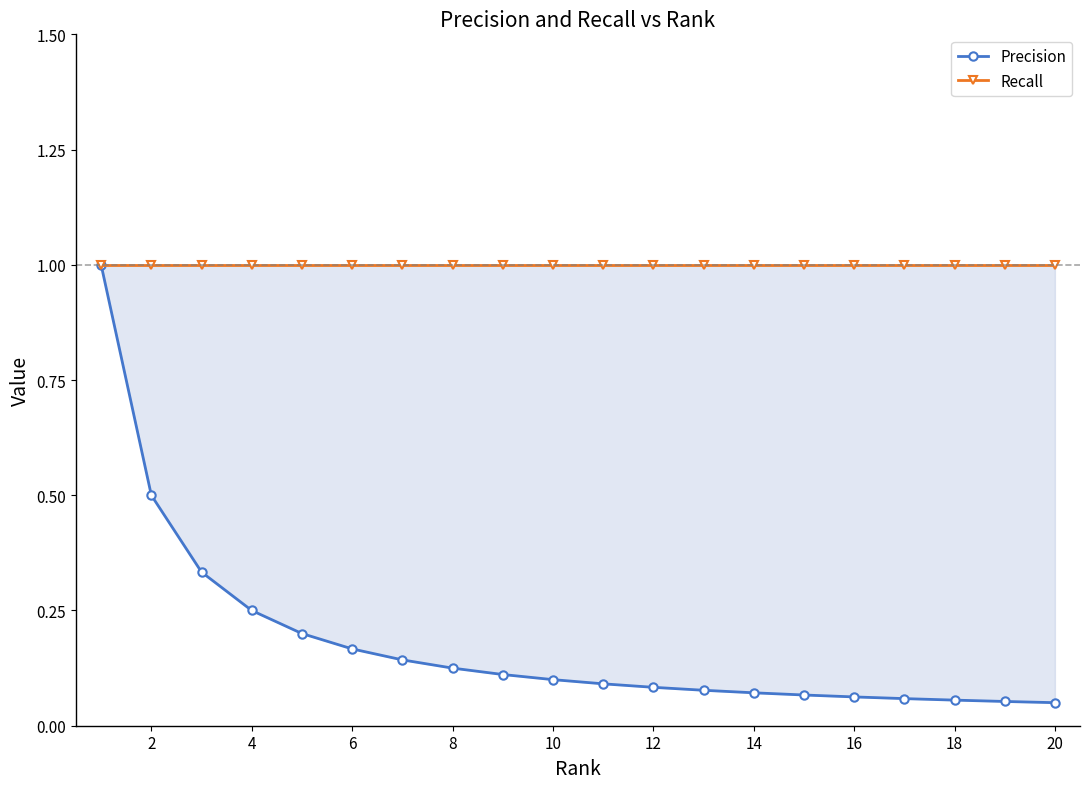

True or false: Recall and Precision cross at least once.

False